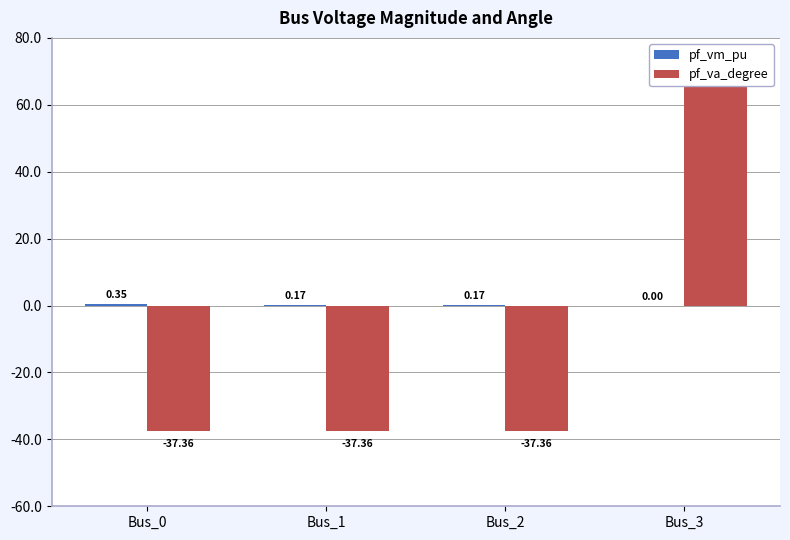

What is the sum of all pf_va_degree values?

-44.1